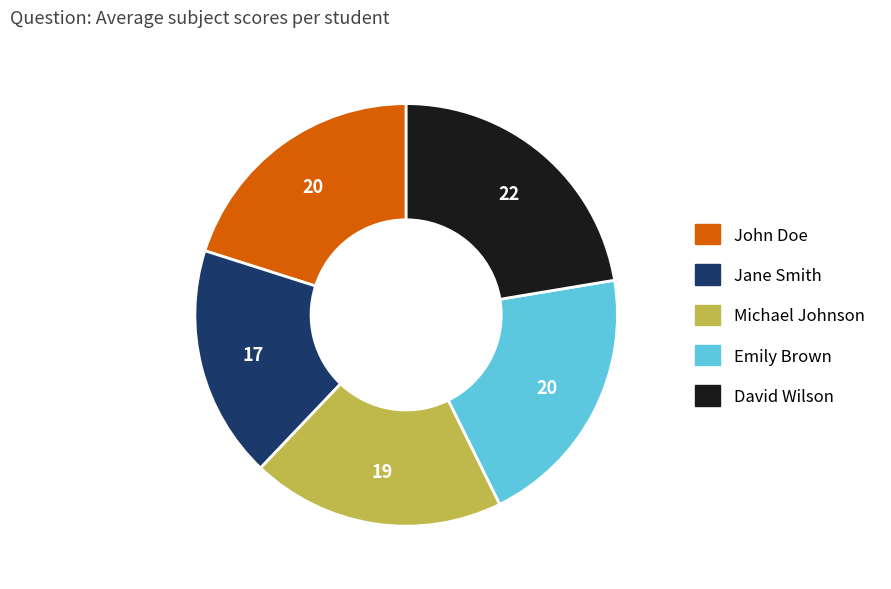

Does David Wilson represent more than half of the total?

No